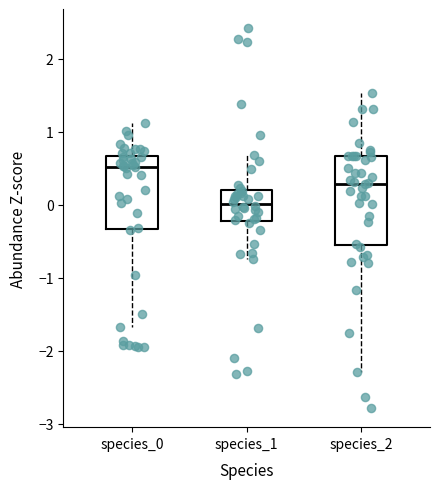

Reading left to right, read every box against the y-axis: the position of its median line, the range the box covers, and the ends of its whiskers. The values are not printed on the chart, so give them approximately, as read against the axis.

species_0: median 0.5, box -0.3 to 0.7, whiskers -1.7 to 1.1
species_1: median 0.0, box -0.2 to 0.2, whiskers -0.7 to 0.7
species_2: median 0.3, box -0.6 to 0.7, whiskers -2.3 to 1.5